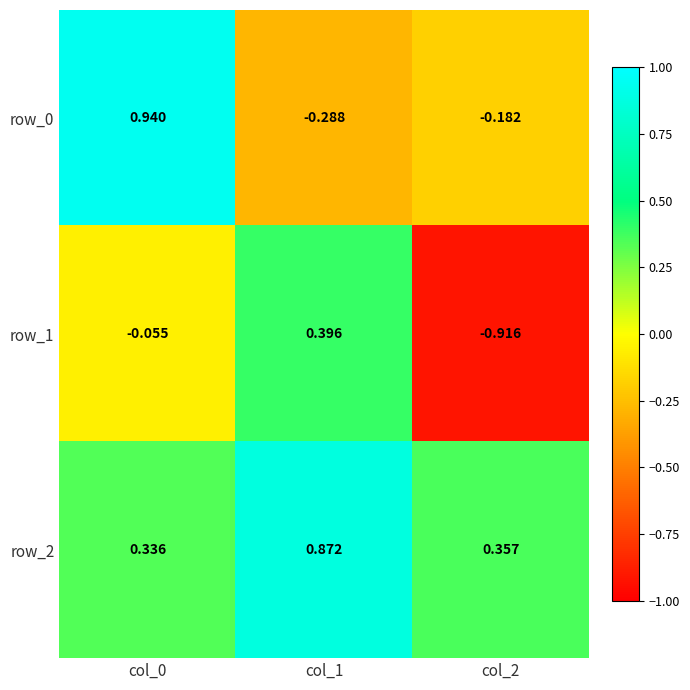

List the series in order of their peak value, lowest first.

row_1, row_2, row_0